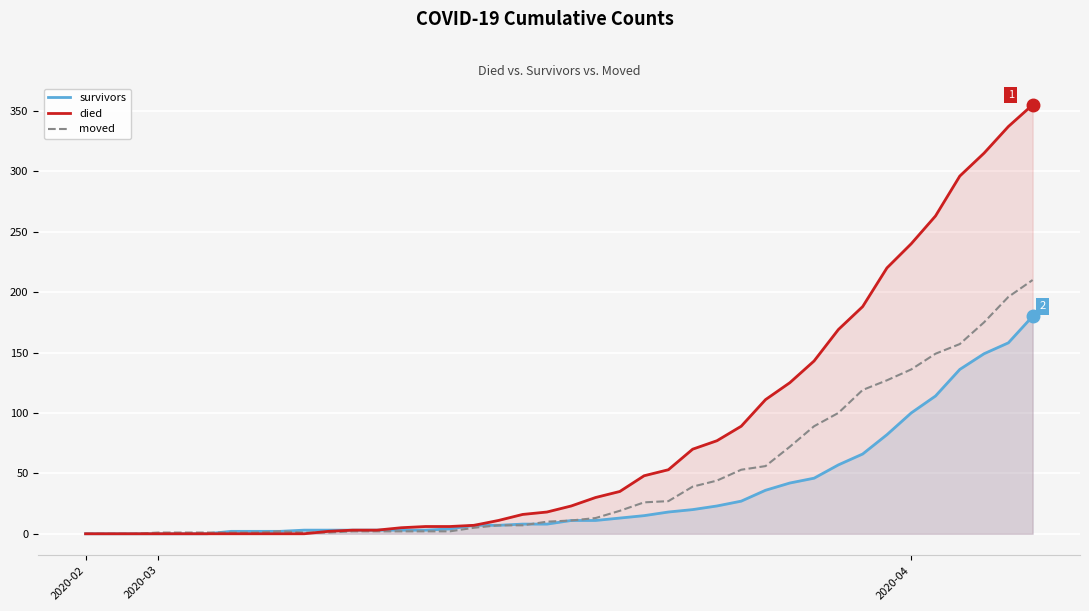

True or false: survivors has more than 2 interior local peaks.

False